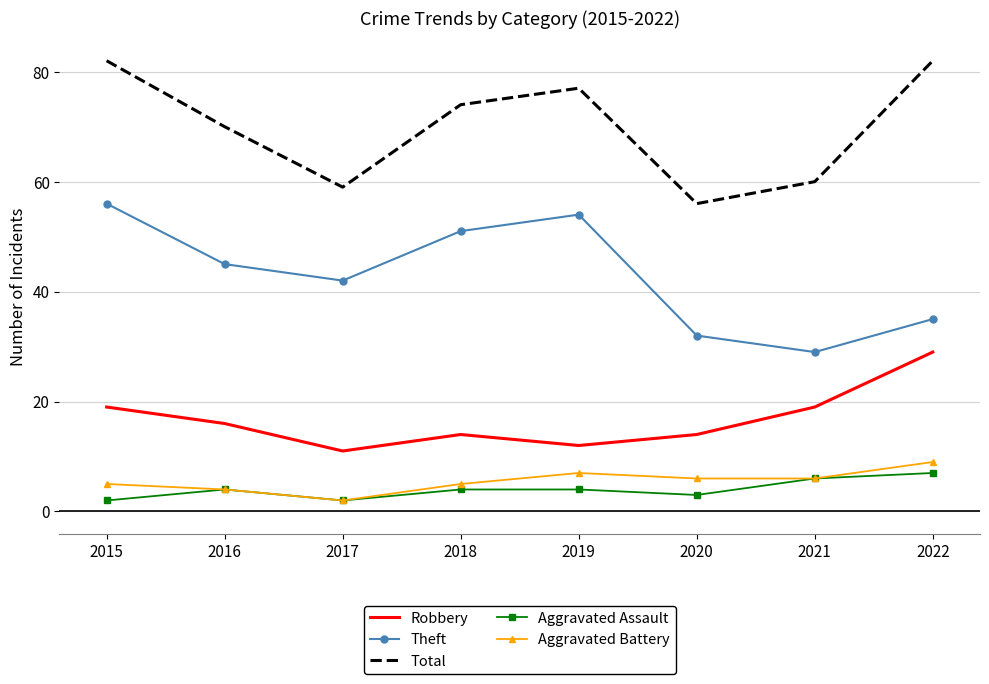

What is the approximate value of Total at 2016?

70